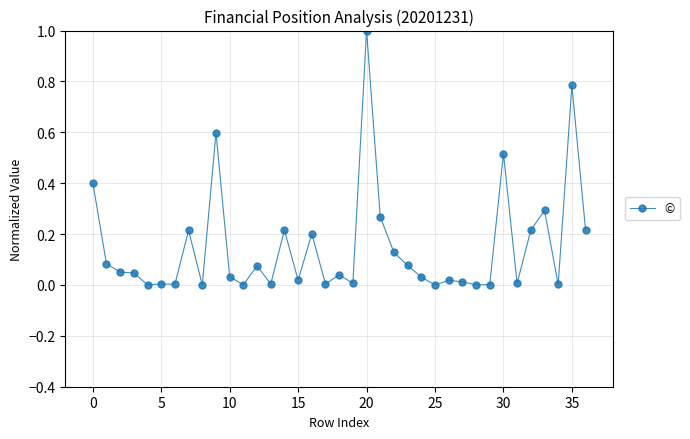

What is the maximum value shown in the chart?

1.0